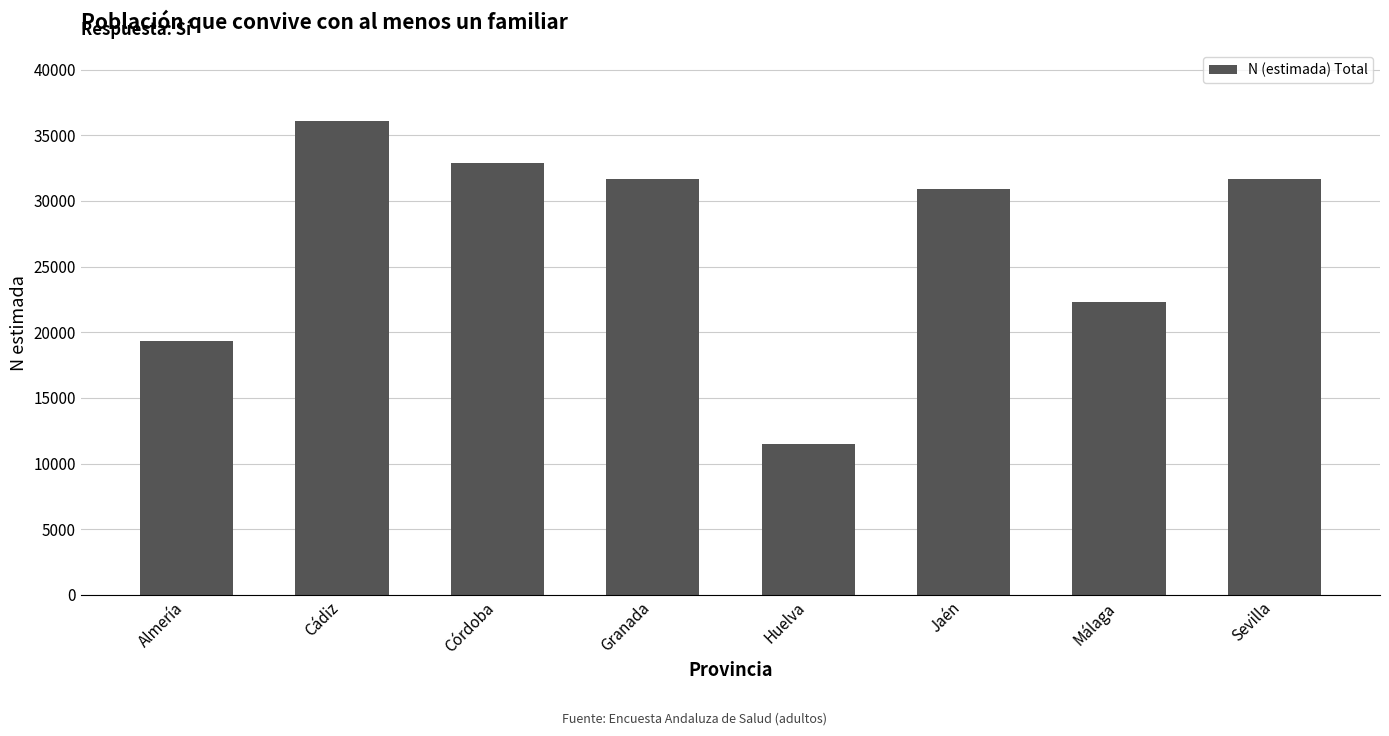

What is the change in value from Córdoba to Huelva?

-21447